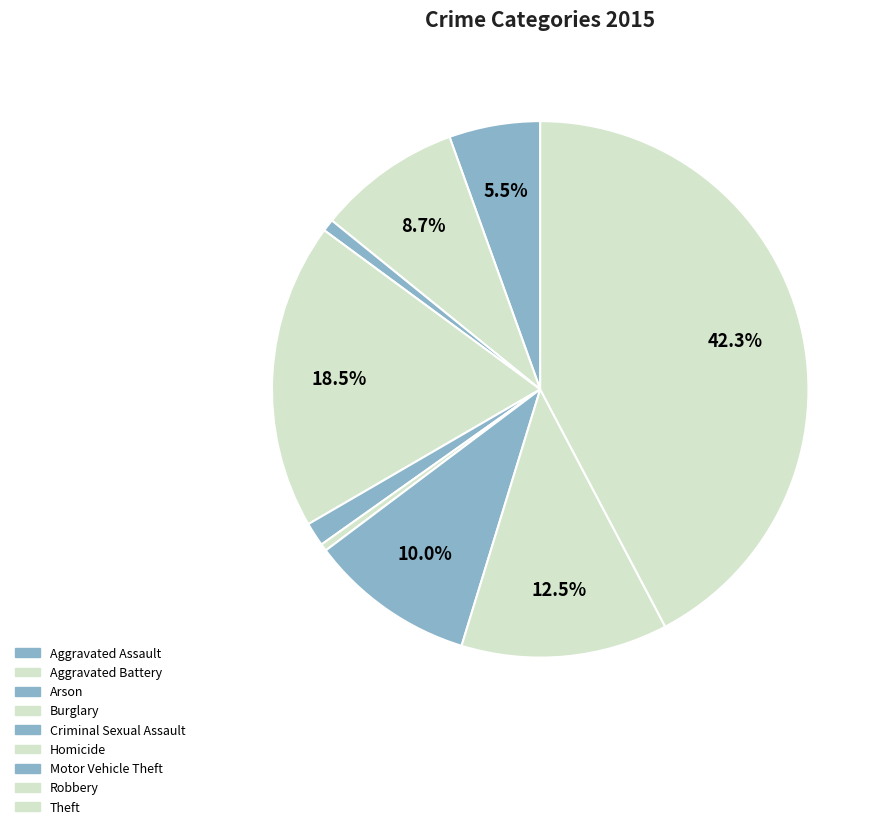

To the nearest percent, what is the difference between the Arson and Burglary slice percentages?

18%